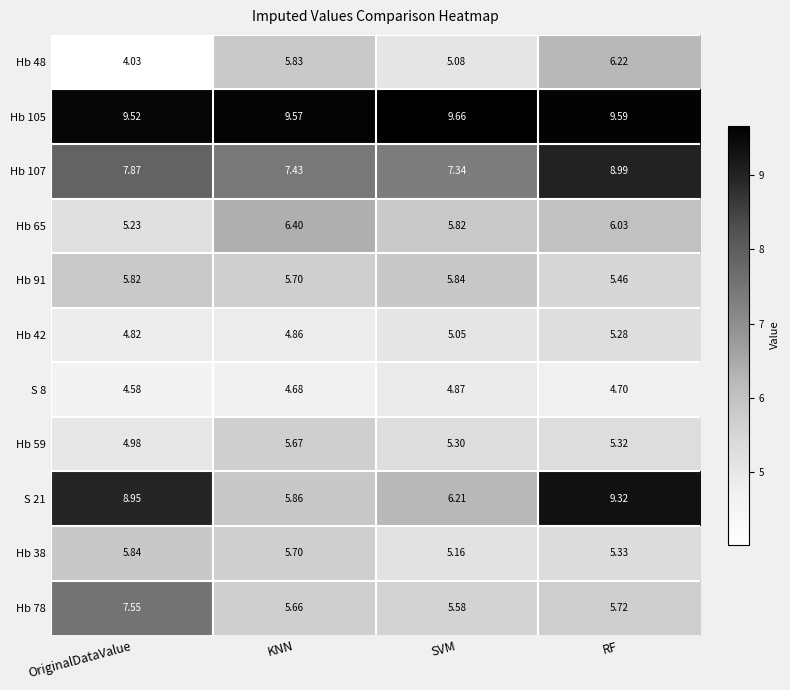

Which label corresponds to the smallest value in the chart?

OriginalDataValue